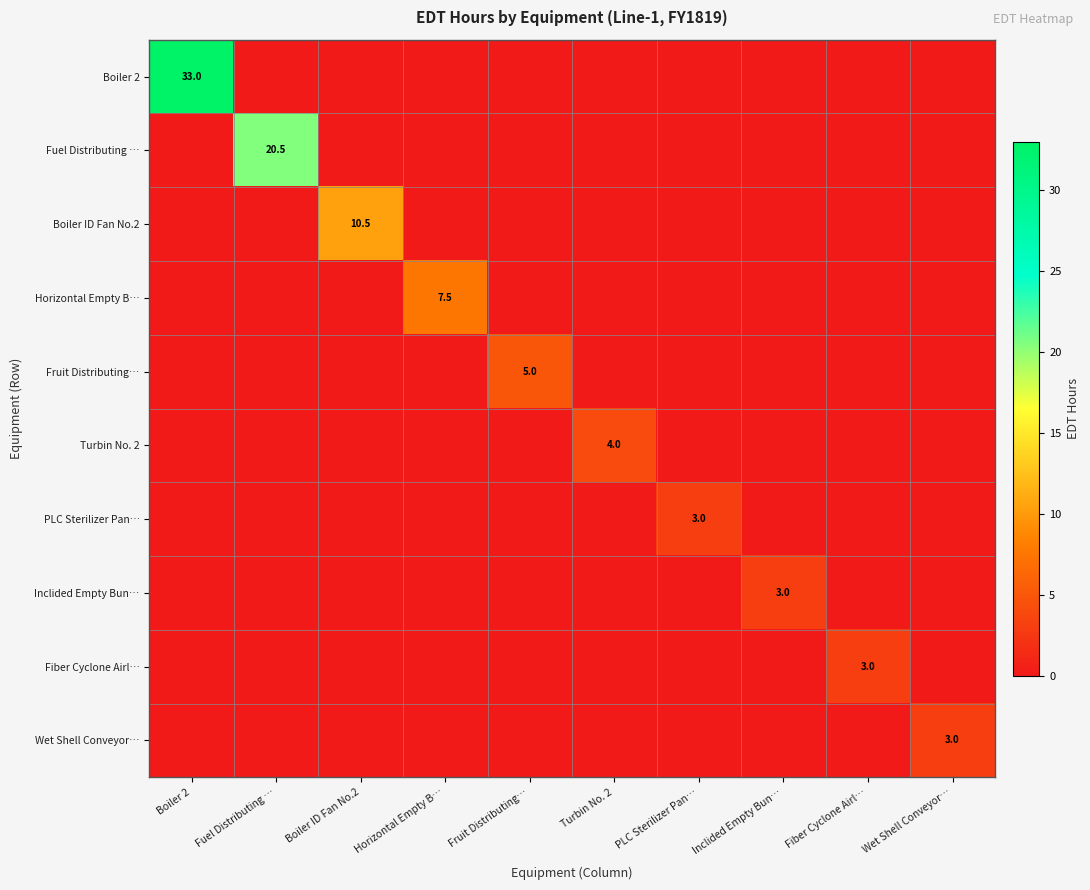

The Fruit Distributing… series shows 5.0 at Fruit Distributing…. True or false?

True